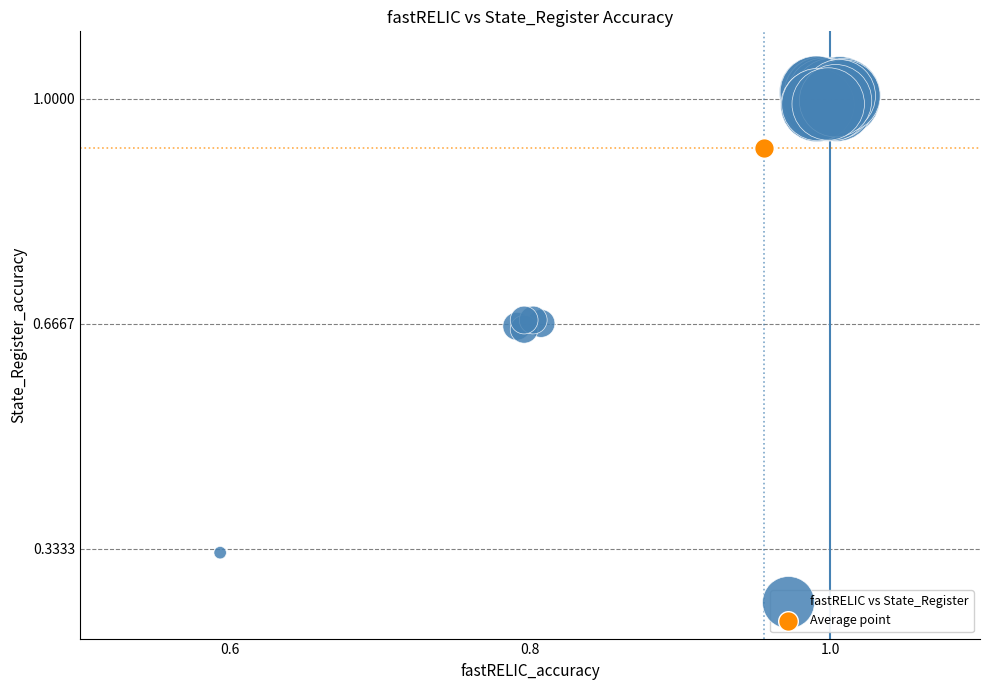

What are all the series names shown in the legend?

fastRELIC vs State_Register, Average point